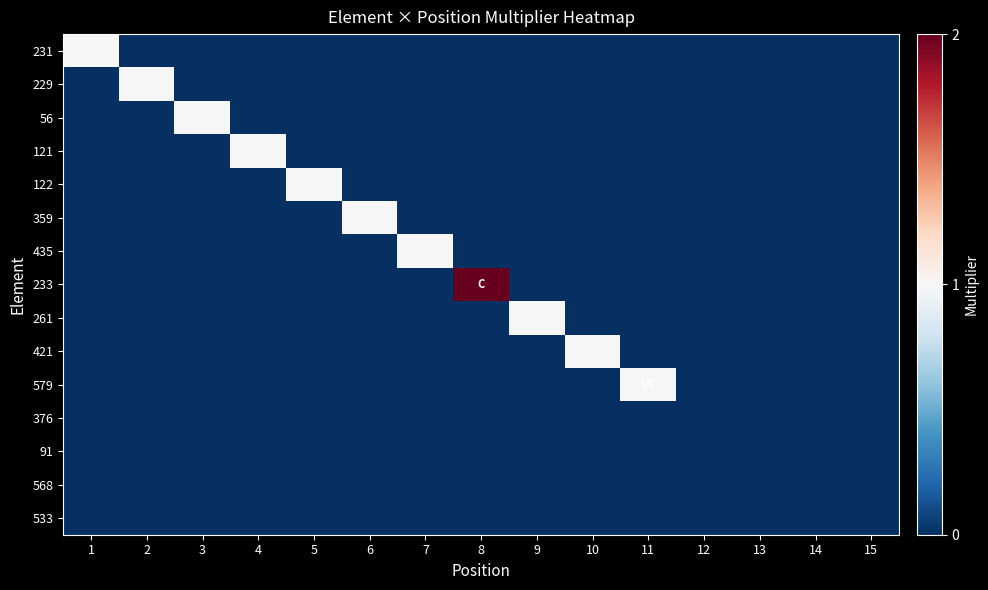

List the series in order of their peak value, lowest first.

376, 91, 568, 533, 231, 229, 56, 121, 122, 359, 435, 261, 421, 579, 233